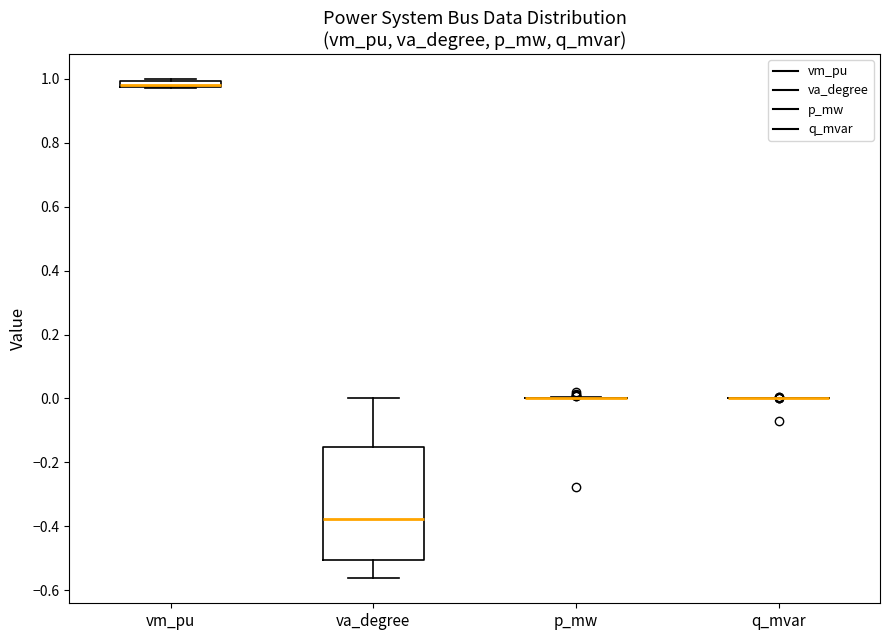

Where is the upper edge of the box for vm_pu on the y-axis? The values are not printed on the chart, so give them approximately, as read against the axis.

1.00